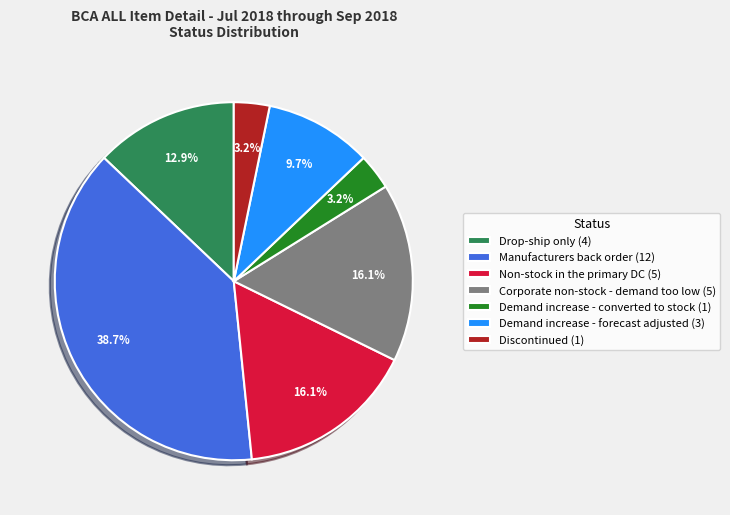

Does any single category account for the majority?

No